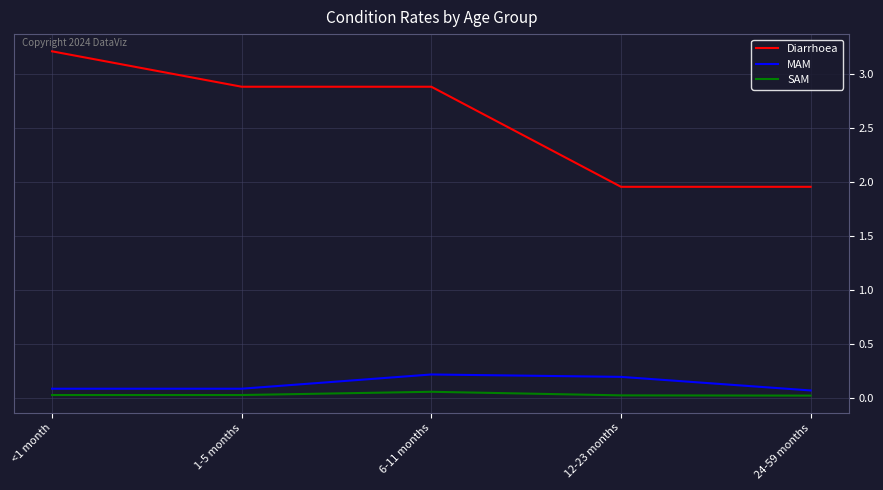

At which label does Diarrhoea first exceed 2?

<1 month